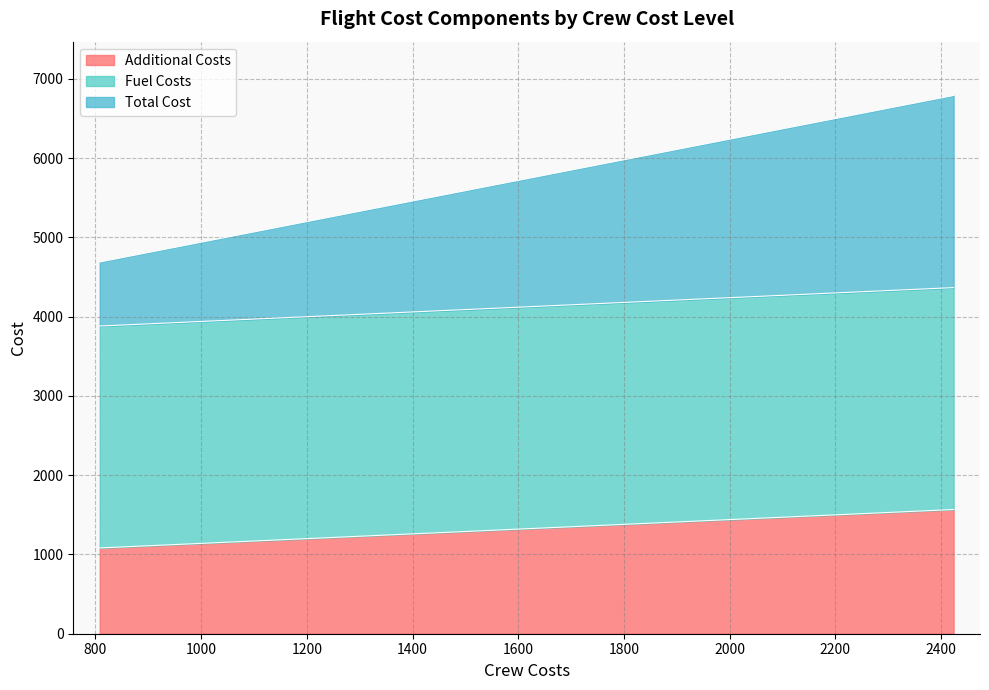

Rank the series at 5 from lowest to highest value.

Additional Costs, Fuel Costs, Total Cost